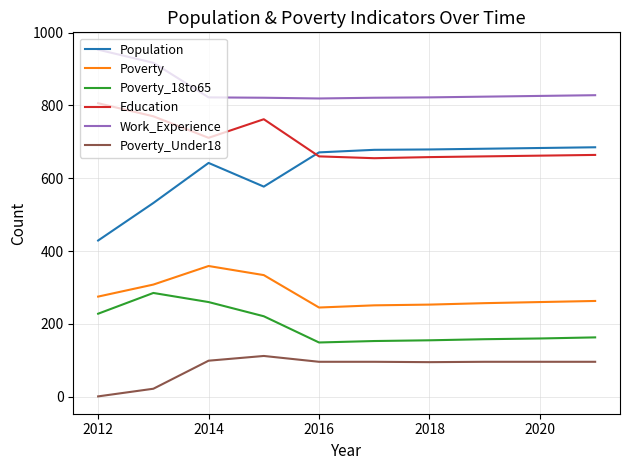

What is the difference between the maximum and second lowest values in the Poverty_Under18 series?

90